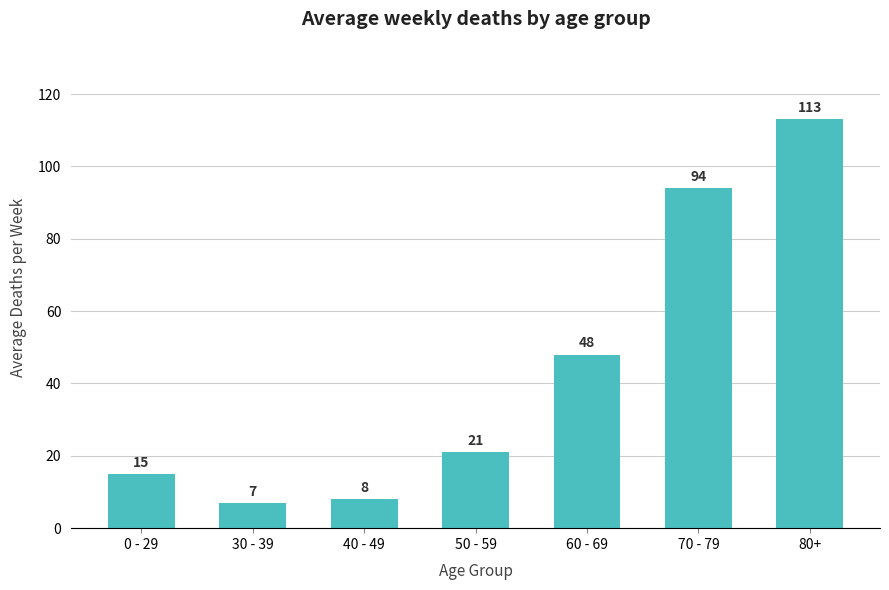

List the labels in order of value, largest first.

80+, 70 - 79, 60 - 69, 50 - 59, 0 - 29, 40 - 49, 30 - 39